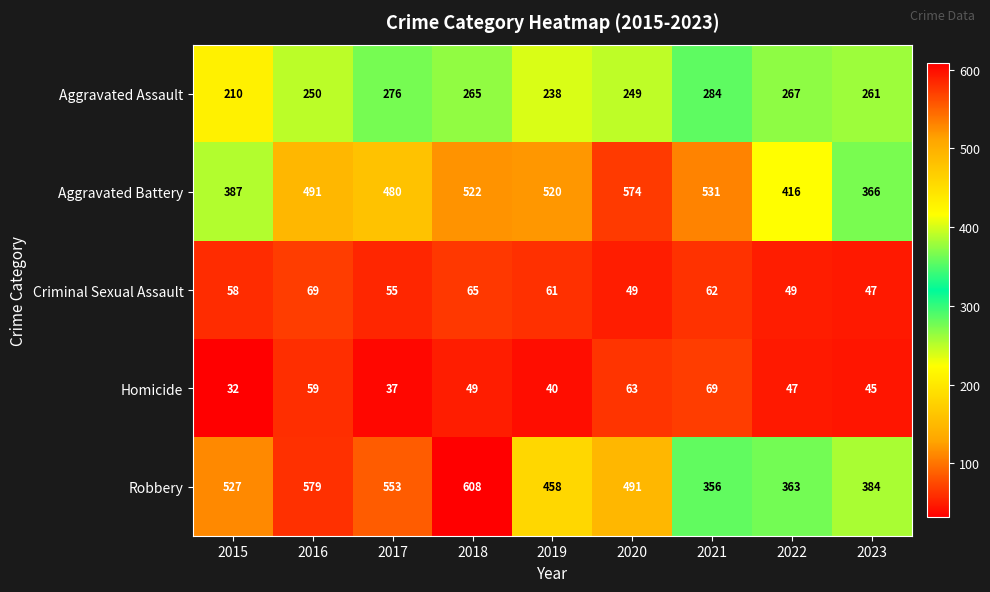

What is the difference between the maximum and minimum values in the Aggravated Assault series?

74